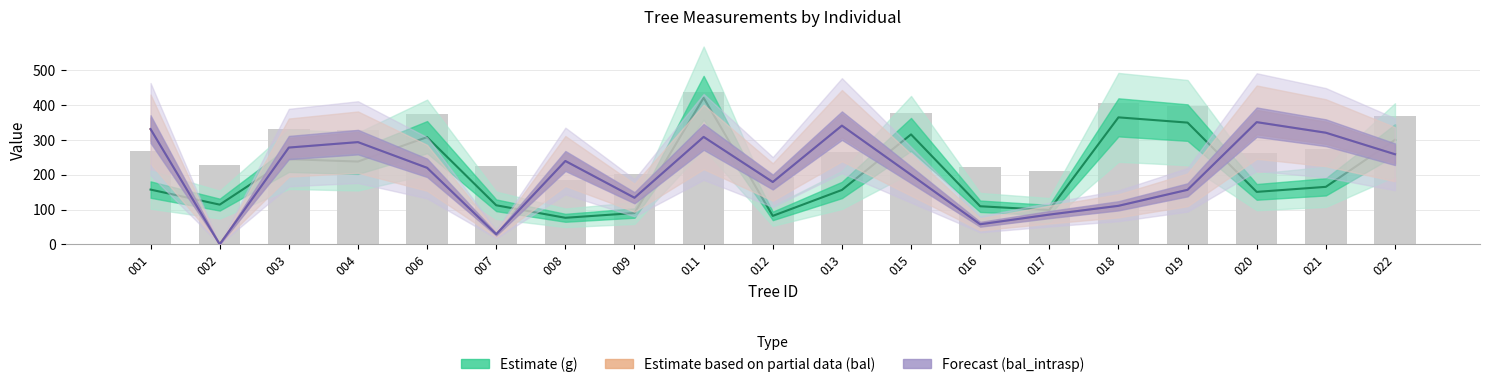

At which category is the sum across all series the highest?

011